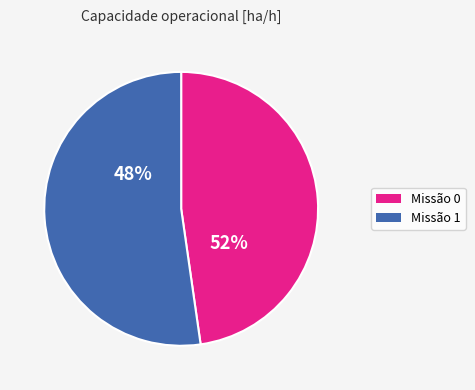

The 1 slice represents 66% of the pie. True or false?

False